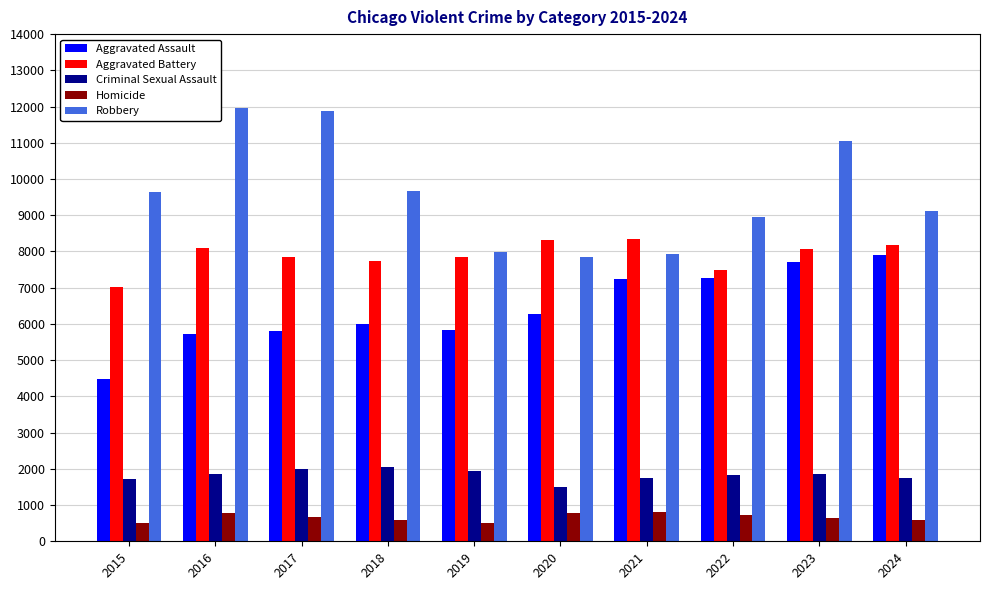

What is the value of the Criminal Sexual Assault bar at the 5th from the left?

1927